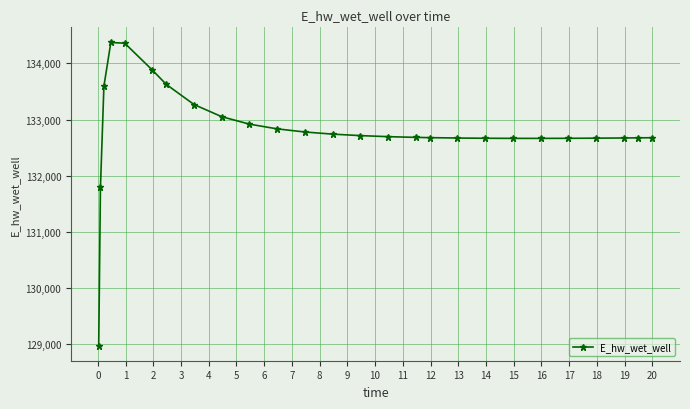

What is the value of the 18th point from the left?

132671.5